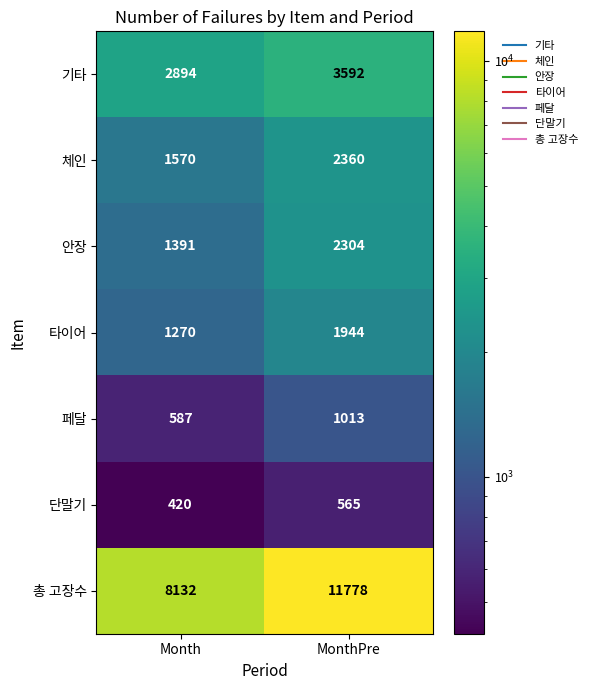

How many data points in 페달 are less than 1013?

1